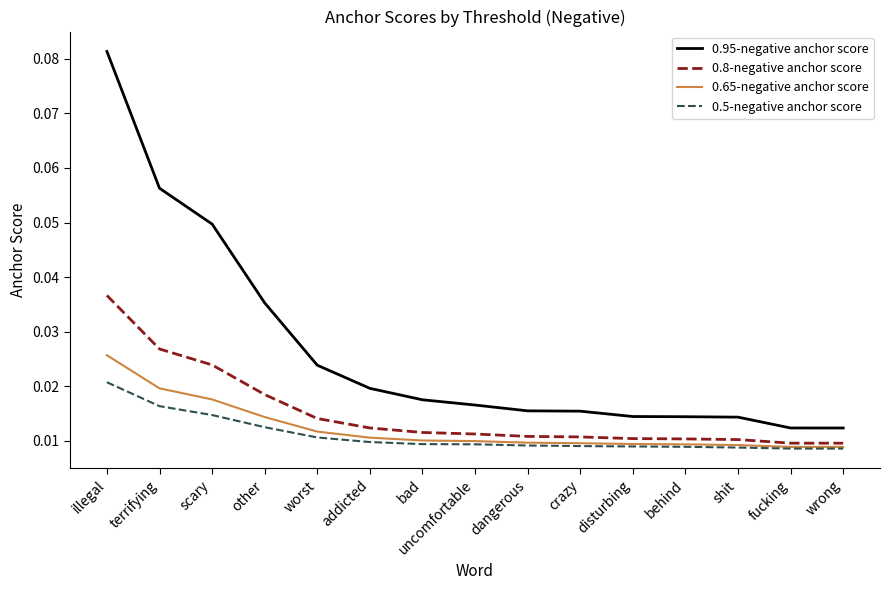

Which series has the largest range (max minus min)?

0.95-negative anchor score